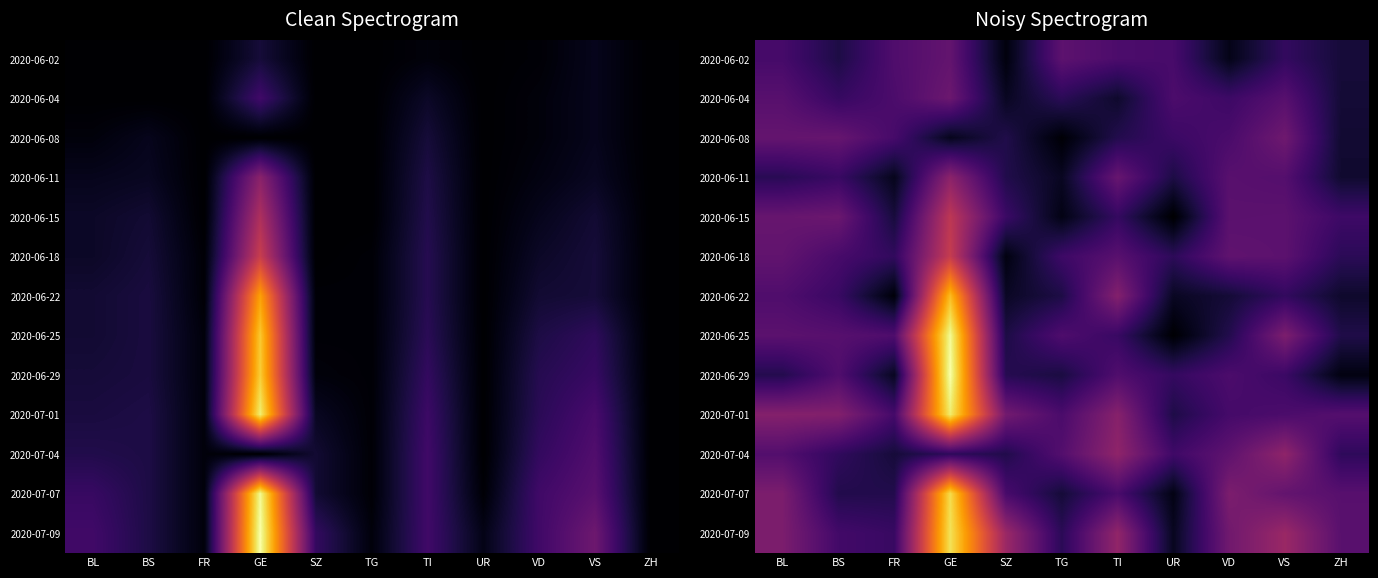

At how many categories does at least one series exceed 78?

1